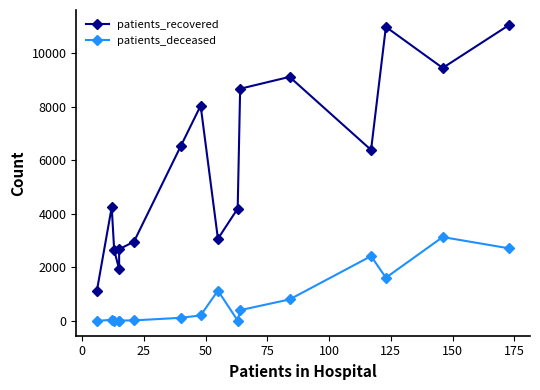

At how many categories does at least one series exceed 9758?

2